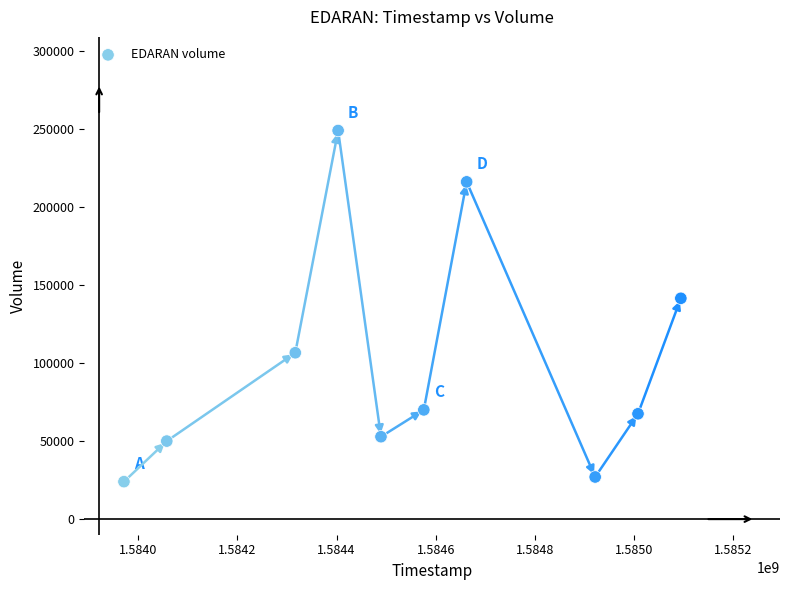

What Y value in the scatter plot is closest to 136500?

141500